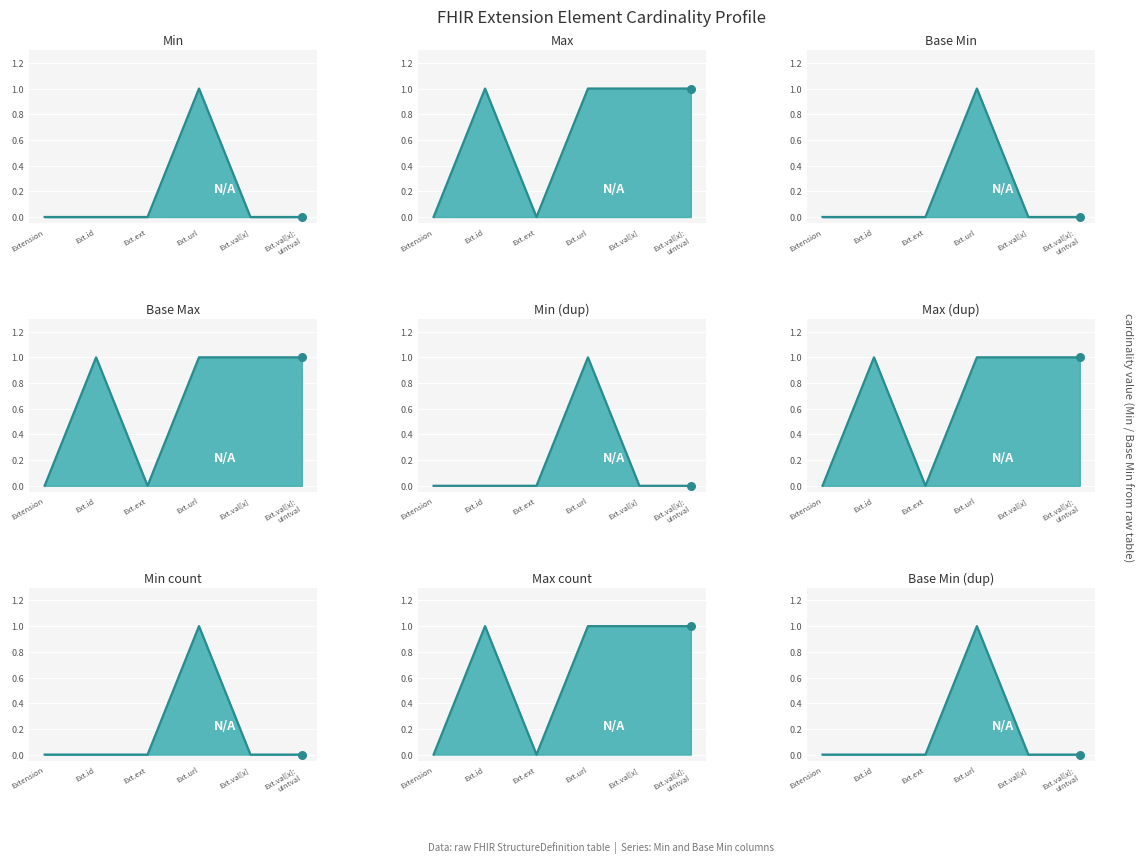

Which series contains the highest Y value?

Base Min